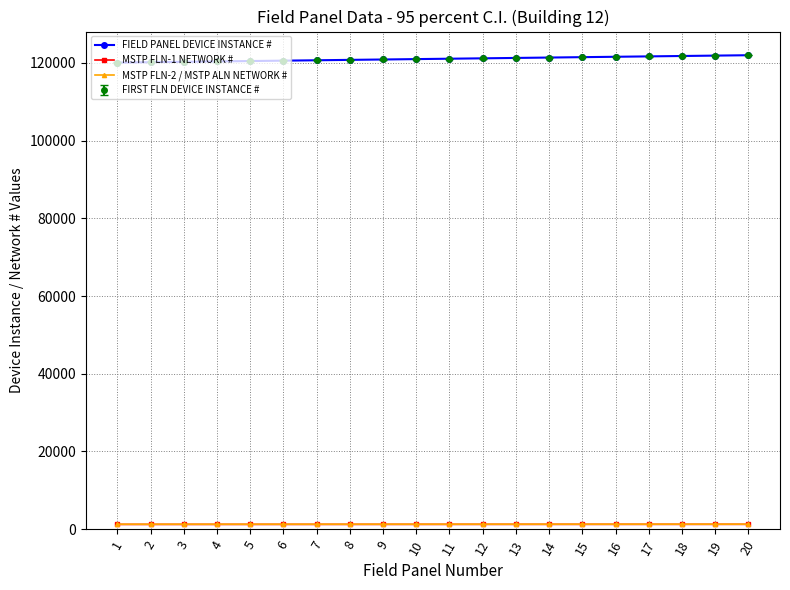

Is this an area chart (filled region under the line)?

No